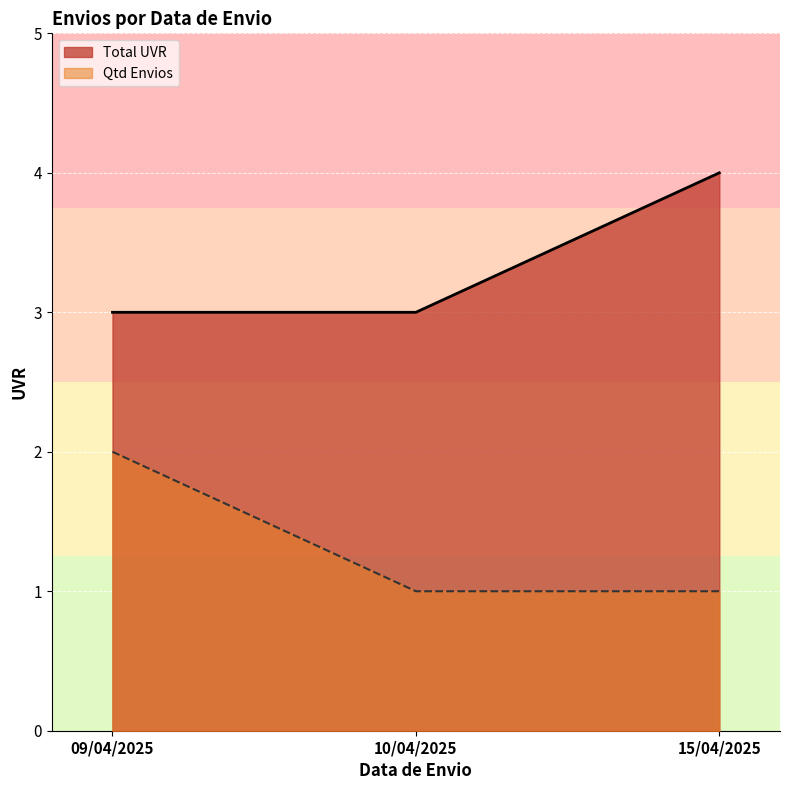

Does the chart display data point markers on the line(s)?

No